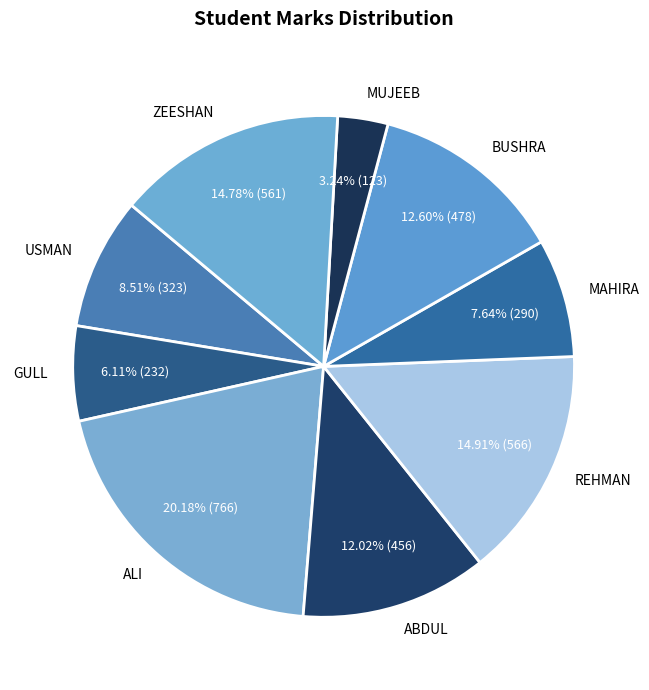

What percentage is the ALI slice, to the nearest percent?

20%